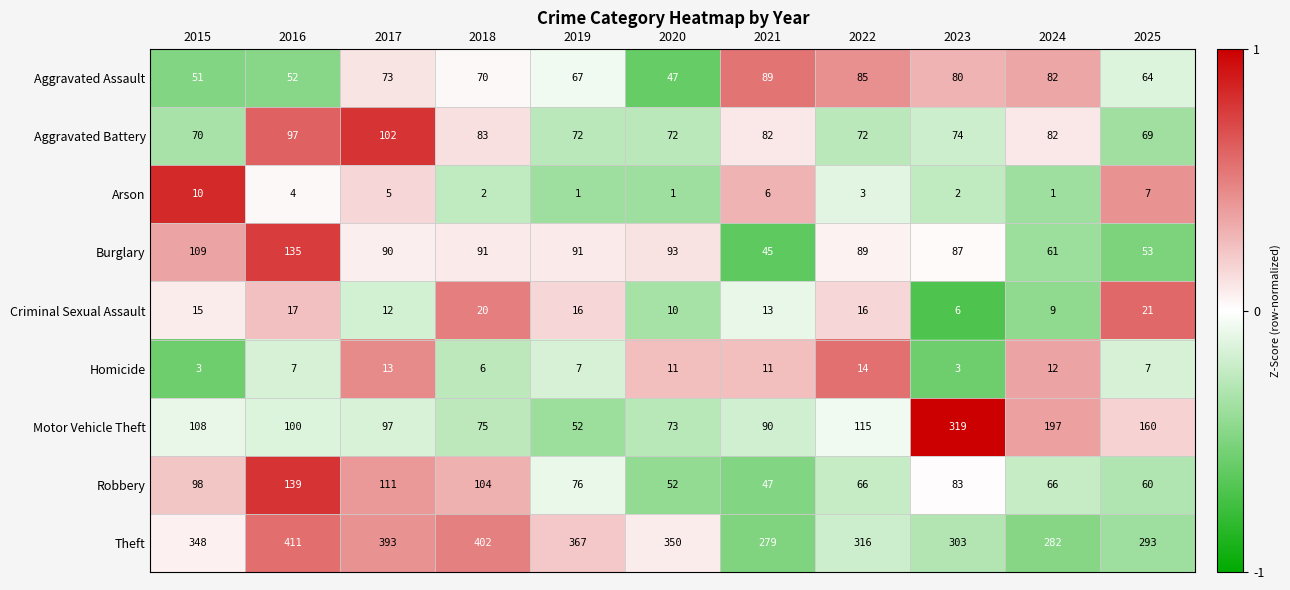

Count the number of data series in this chart.

9